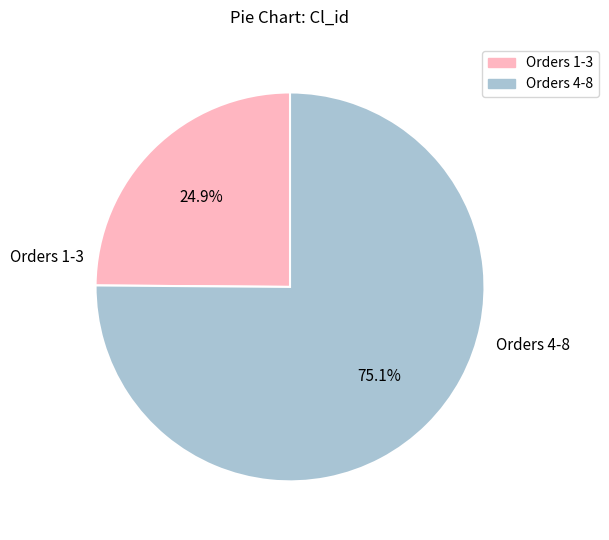

Is there a majority slice in this chart?

Yes